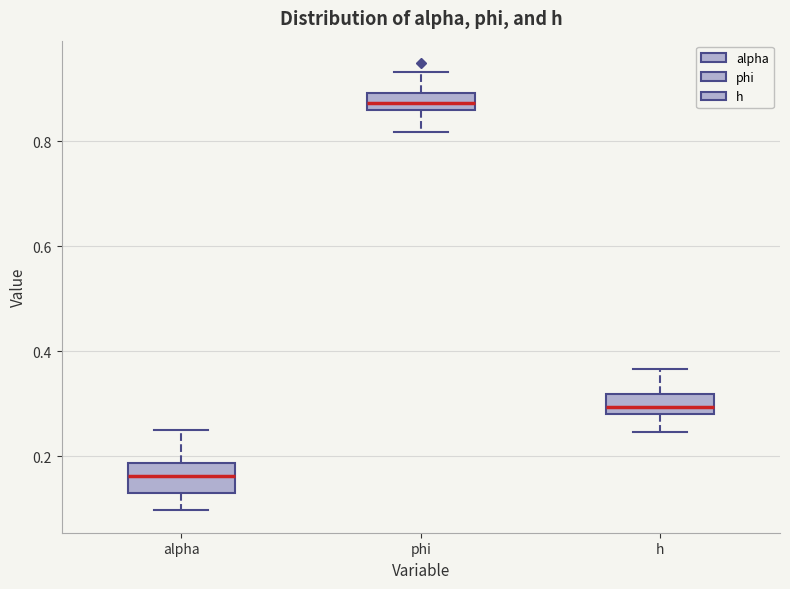

Reading left to right, transcribe this box plot: for each box, give where its median line is, the range the box spans, and where its two whiskers end, as read against the y-axis. The values are not printed on the chart, so give them approximately, as read against the axis.

alpha: median 0.16, box 0.14 to 0.18, whiskers 0.10 to 0.26
phi: median 0.88, box 0.86 to 0.90, whiskers 0.82 to 0.94
h: median 0.30, box 0.28 to 0.32, whiskers 0.24 to 0.36